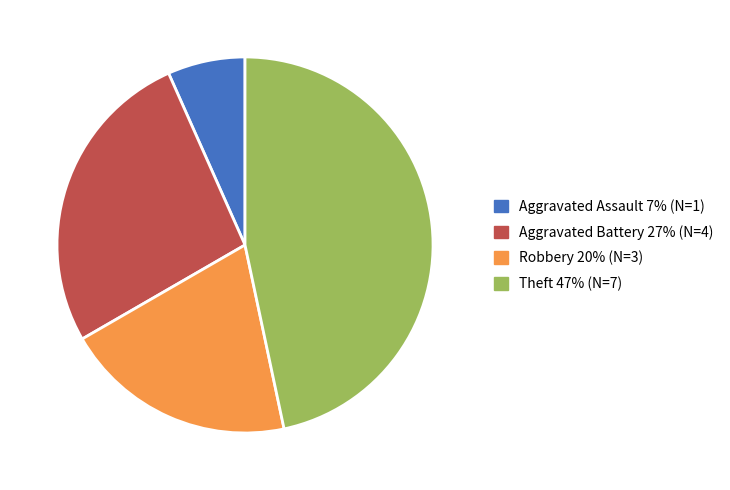

Does Aggravated Assault represent more than half of the total?

No